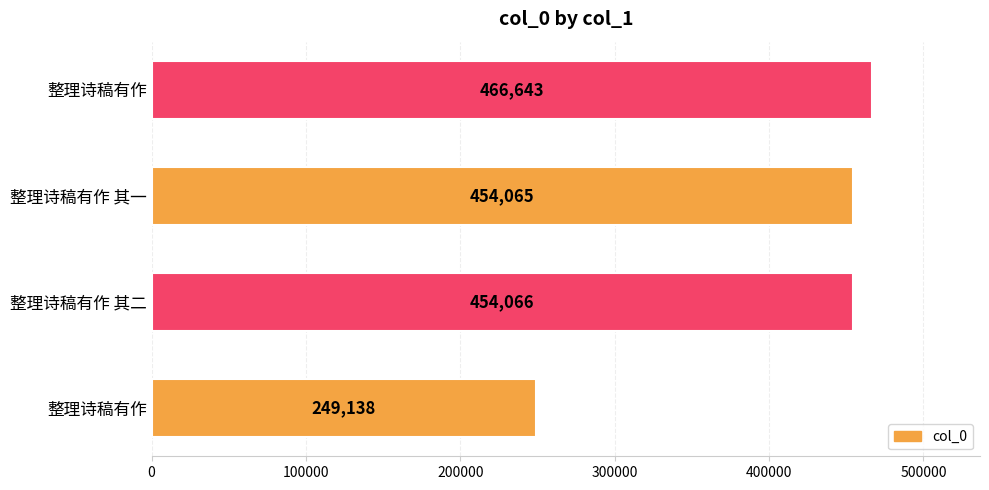

Does the chart contain any negative values?

No